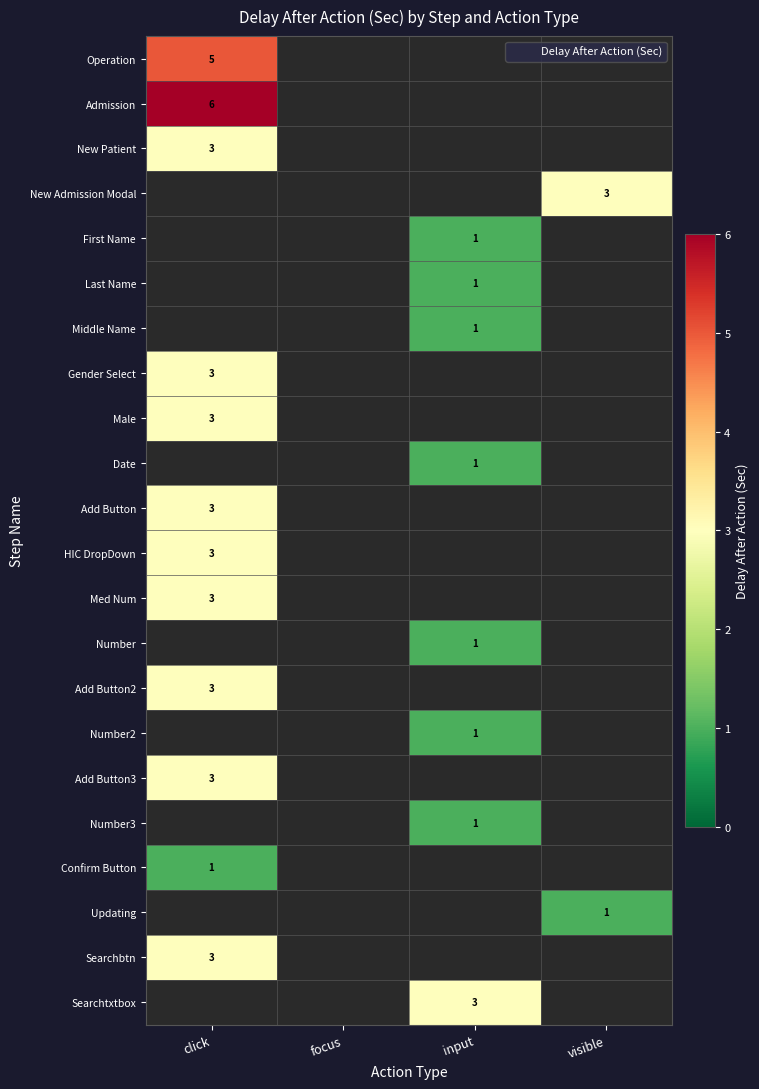

True or false: Updating has a value of 0.4 at visible.

False